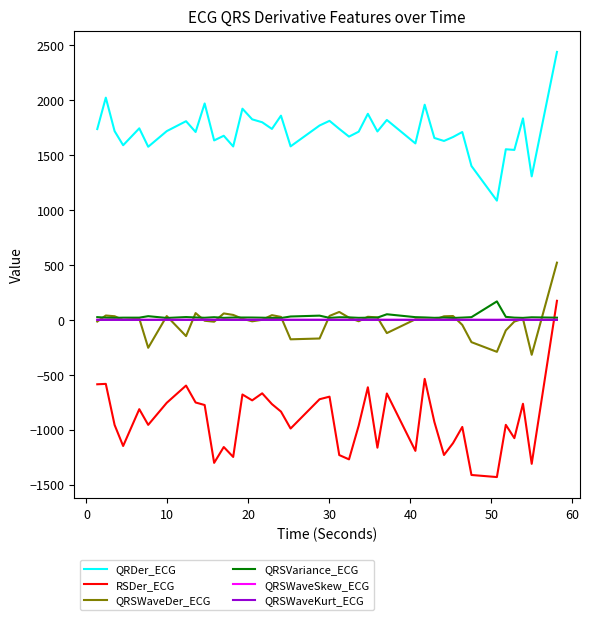

What is the greatest value displayed?

2438.8